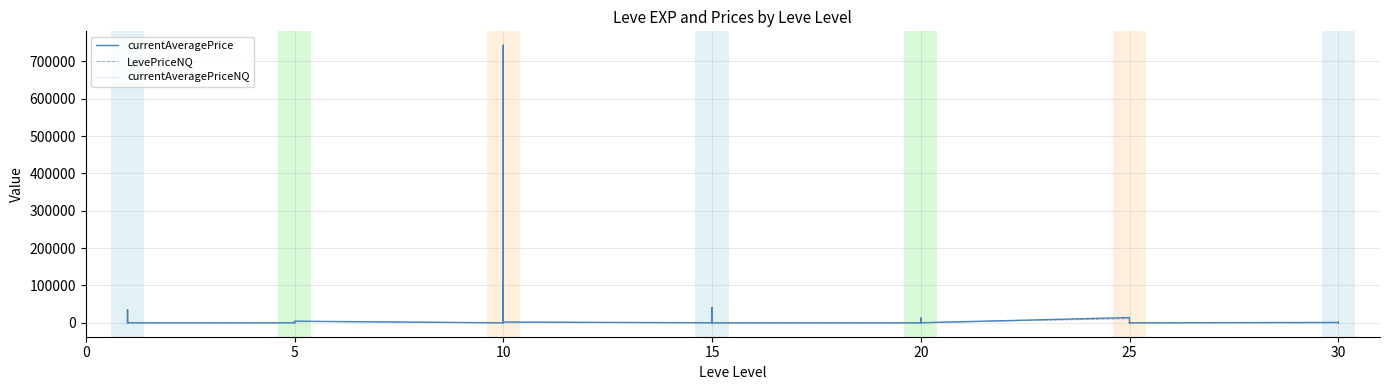

True or false: LevePriceNQ and currentAveragePrice intersect in this chart.

True